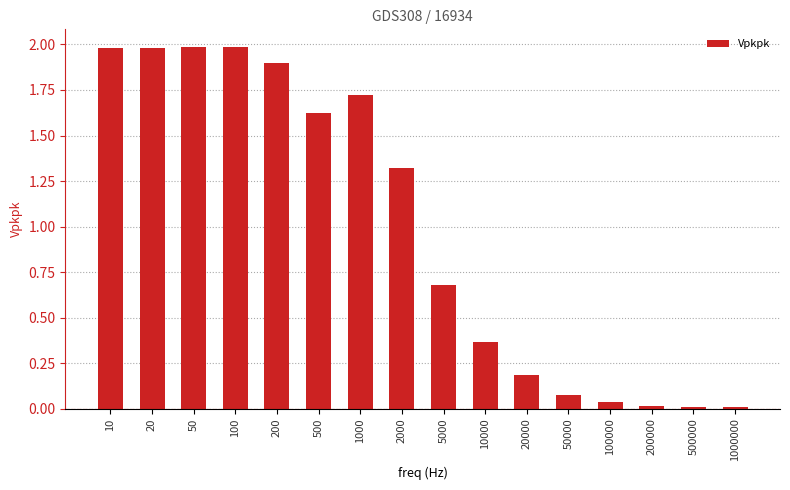

The chart shows a value of 2.7 at 50. True or false?

False